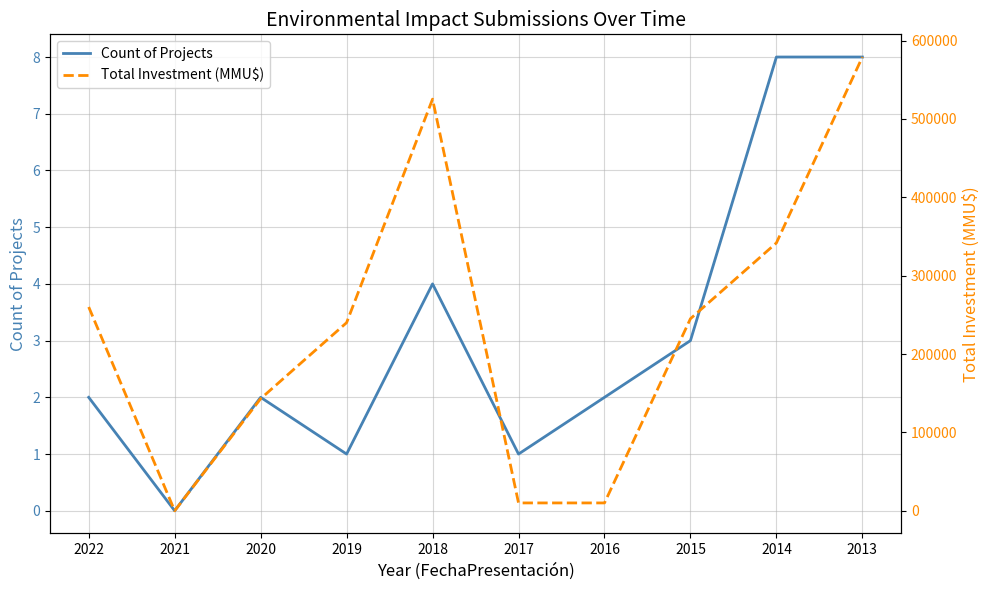

At which category is the sum across all series the highest?

2013